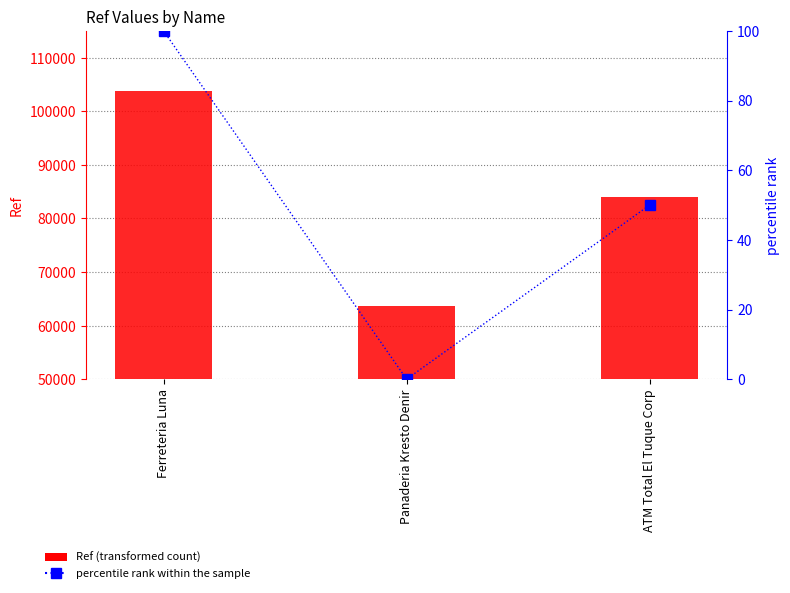

At Panaderia Kresto Denir, list the series in order from smallest to largest.

percentile rank within the sample, Ref